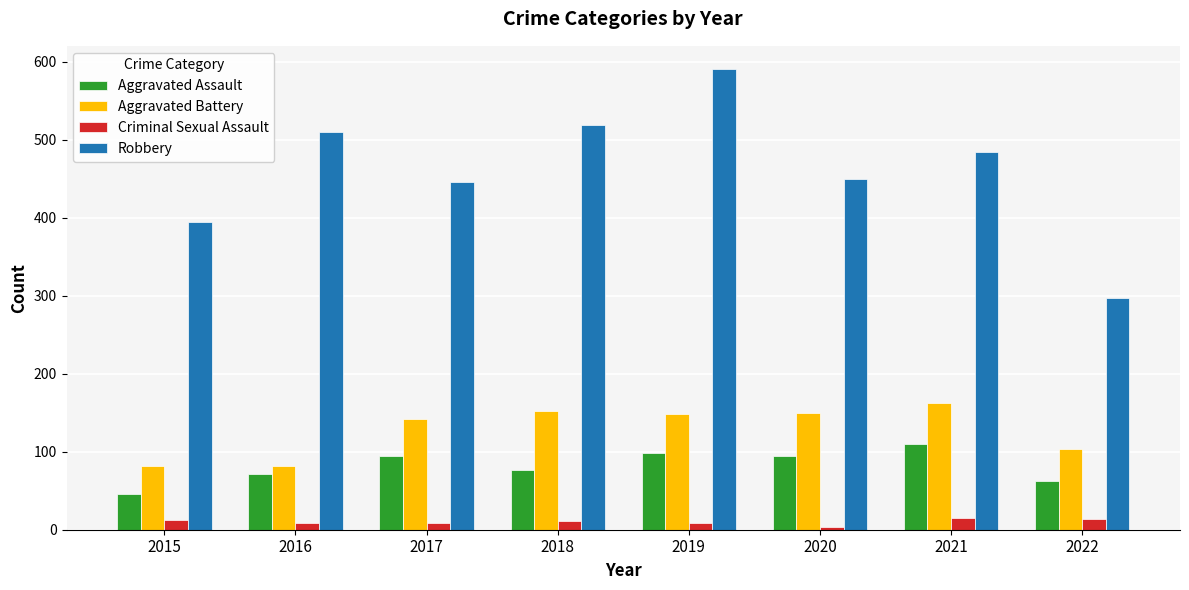

At which category does the chart reach its peak across all series?

2019